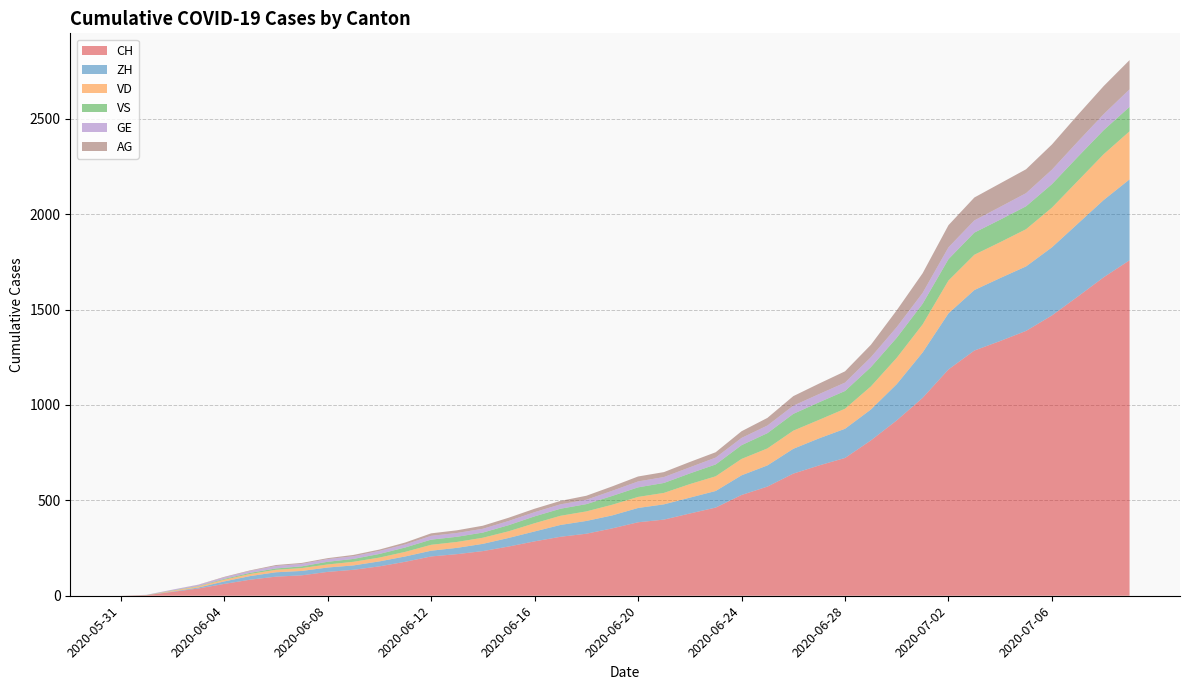

Reading right to left, transcribe all the data shown in this chart.

CH: 2020-07-09=1758	2020-07-08=1669	2020-07-07=1568	2020-07-06=1469	2020-07-05=1388	2020-07-04=1335	2020-07-03=1285	2020-07-02=1186	2020-07-01=1037	2020-06-30=919	2020-06-29=814	2020-06-28=722	2020-06-27=683	2020-06-26=640	2020-06-25=572	2020-06-24=528	2020-06-23=462	2020-06-22=431	2020-06-21=399	2020-06-20=385	2020-06-19=353	2020-06-18=325	2020-06-17=309	2020-06-16=285	2020-06-15=258	2020-06-14=234	2020-06-13=218	2020-06-12=206	2020-06-11=178	2020-06-10=154	2020-06-09=136	2020-06-08=125	2020-06-07=107	2020-06-06=100	2020-06-05=84	2020-06-04=62	2020-06-03=38	2020-06-02=20	2020-06-01=3	2020-05-31=0
ZH: 2020-07-09=424	2020-07-08=405	2020-07-07=382	2020-07-06=357	2020-07-05=338	2020-07-04=330	2020-07-03=317	2020-07-02=294	2020-07-01=238	2020-06-30=190	2020-06-29=162	2020-06-28=153	2020-06-27=142	2020-06-26=130	2020-06-25=111	2020-06-24=103	2020-06-23=87	2020-06-22=83	2020-06-21=80	2020-06-20=75	2020-06-19=68	2020-06-18=67	2020-06-17=62	2020-06-16=52	2020-06-15=45	2020-06-14=38	2020-06-13=33	2020-06-12=30	2020-06-11=28	2020-06-10=26	2020-06-09=23	2020-06-08=23	2020-06-07=23	2020-06-06=23	2020-06-05=19	2020-06-04=13	2020-06-03=5	2020-06-02=2	2020-06-01=0	2020-05-31=0
VD: 2020-07-09=252	2020-07-08=240	2020-07-07=224	2020-07-06=208	2020-07-05=195	2020-07-04=188	2020-07-03=185	2020-07-02=172	2020-07-01=147	2020-06-30=138	2020-06-29=121	2020-06-28=105	2020-06-27=97	2020-06-26=95	2020-06-25=89	2020-06-24=86	2020-06-23=77	2020-06-22=71	2020-06-21=60	2020-06-20=58	2020-06-19=56	2020-06-18=50	2020-06-17=48	2020-06-16=43	2020-06-15=35	2020-06-14=32	2020-06-13=31	2020-06-12=31	2020-06-11=24	2020-06-10=20	2020-06-09=19	2020-06-08=16	2020-06-07=15	2020-06-06=13	2020-06-05=11	2020-06-04=9	2020-06-03=6	2020-06-02=4	2020-06-01=0	2020-05-31=0
VS: 2020-07-09=128	2020-07-08=126	2020-07-07=126	2020-07-06=123	2020-07-05=120	2020-07-04=118	2020-07-03=116	2020-07-02=112	2020-07-01=108	2020-06-30=105	2020-06-29=101	2020-06-28=93	2020-06-27=92	2020-06-26=88	2020-06-25=80	2020-06-24=72	2020-06-23=62	2020-06-22=56	2020-06-21=52	2020-06-20=50	2020-06-19=46	2020-06-18=38	2020-06-17=37	2020-06-16=36	2020-06-15=32	2020-06-14=27	2020-06-13=27	2020-06-12=27	2020-06-11=23	2020-06-10=19	2020-06-09=15	2020-06-08=14	2020-06-07=9	2020-06-06=7	2020-06-05=6	2020-06-04=4	2020-06-03=2	2020-06-02=2	2020-06-01=1	2020-05-31=0
GE: 2020-07-09=92	2020-07-08=84	2020-07-07=80	2020-07-06=76	2020-07-05=69	2020-07-04=67	2020-07-03=64	2020-07-02=62	2020-07-01=57	2020-06-30=56	2020-06-29=52	2020-06-28=44	2020-06-27=43	2020-06-26=43	2020-06-25=40	2020-06-24=38	2020-06-23=36	2020-06-22=32	2020-06-21=31	2020-06-20=31	2020-06-19=27	2020-06-18=23	2020-06-17=23	2020-06-16=22	2020-06-15=22	2020-06-14=20	2020-06-13=20	2020-06-12=20	2020-06-11=16	2020-06-10=16	2020-06-09=14	2020-06-08=14	2020-06-07=13	2020-06-06=13	2020-06-05=10	2020-06-04=8	2020-06-03=6	2020-06-02=4	2020-06-01=1	2020-05-31=0
AG: 2020-07-09=153	2020-07-08=147	2020-07-07=140	2020-07-06=132	2020-07-05=125	2020-07-04=123	2020-07-03=120	2020-07-02=116	2020-07-01=103	2020-06-30=88	2020-06-29=65	2020-06-28=59	2020-06-27=55	2020-06-26=50	2020-06-25=40	2020-06-24=35	2020-06-23=28	2020-06-22=28	2020-06-21=26	2020-06-20=26	2020-06-19=23	2020-06-18=21	2020-06-17=18	2020-06-16=18	2020-06-15=17	2020-06-14=16	2020-06-13=14	2020-06-12=13	2020-06-11=10	2020-06-10=7	2020-06-09=7	2020-06-08=5	2020-06-07=5	2020-06-06=5	2020-06-05=3	2020-06-04=3	2020-06-03=1	2020-06-02=0	2020-06-01=0	2020-05-31=0